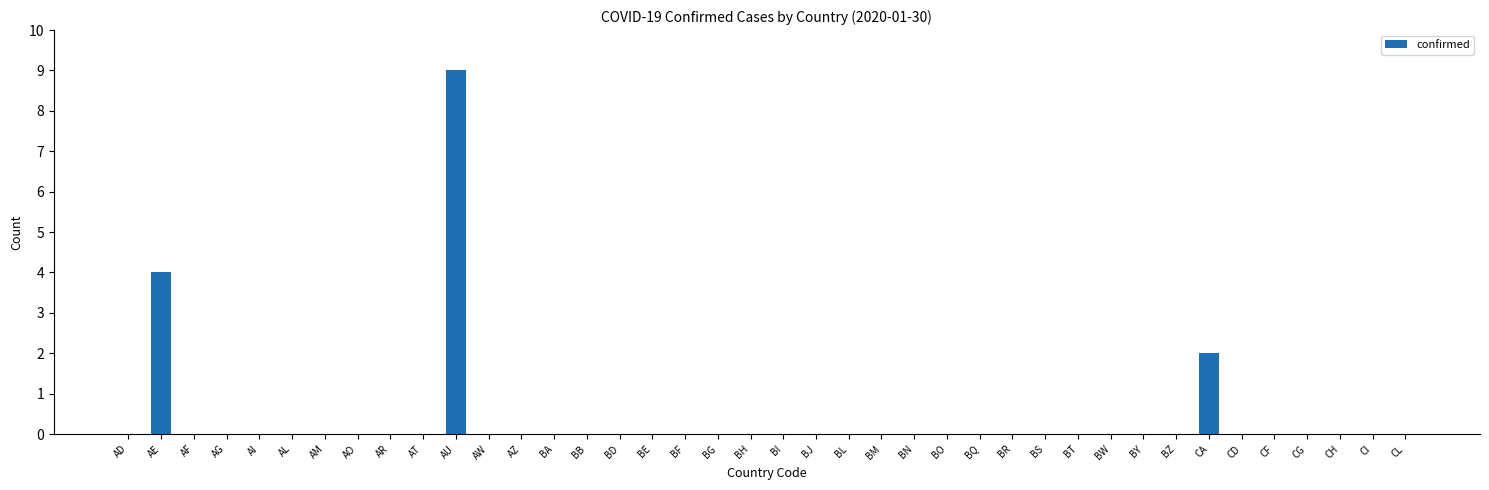

What is the greatest value displayed?

9